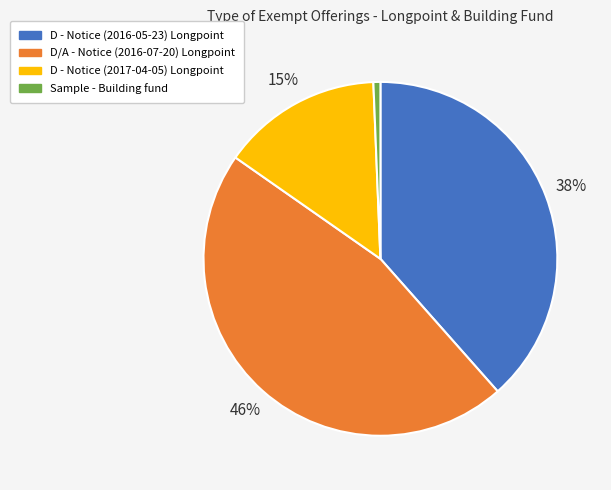

To the nearest percent, what is the average slice percentage?

25%